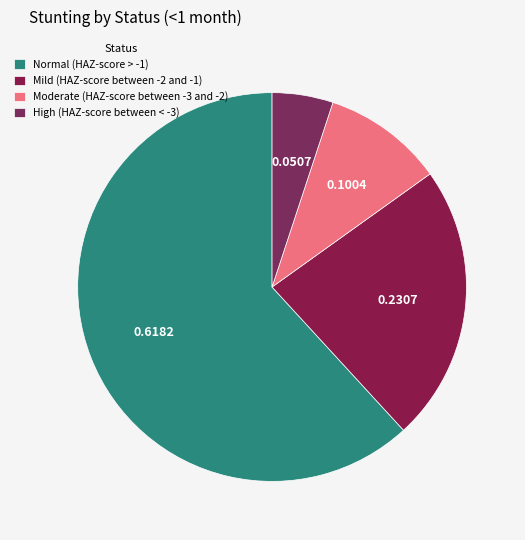

Rank the categories by value from lowest to highest.

High (HAZ-score between < -3), Moderate (HAZ-score between -3 and -2), Mild (HAZ-score between -2 and -1), Normal (HAZ-score > -1)